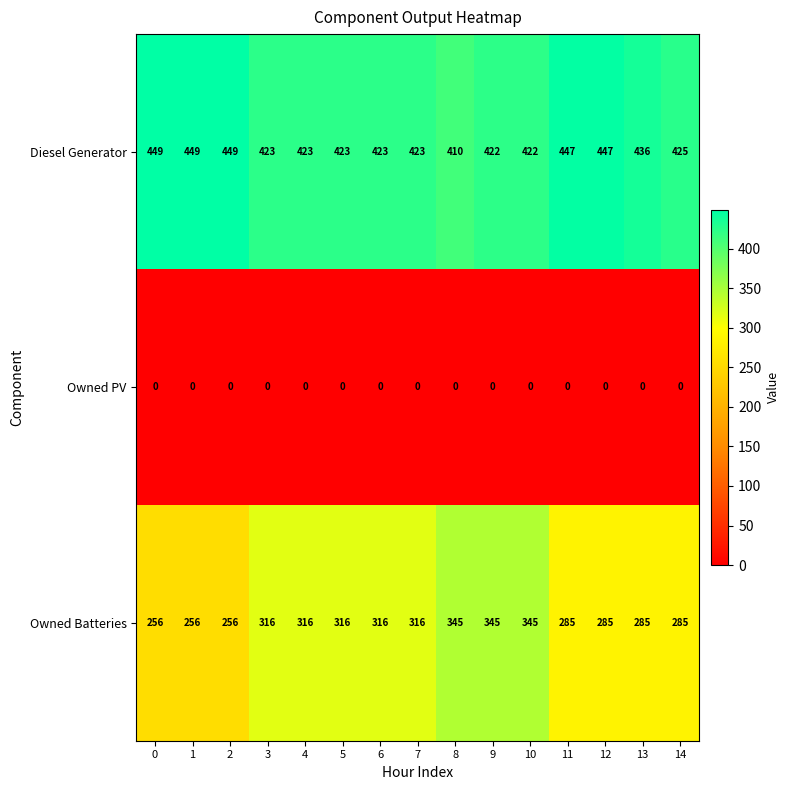

The value of Diesel Generator at 4 is 273. True or false?

False